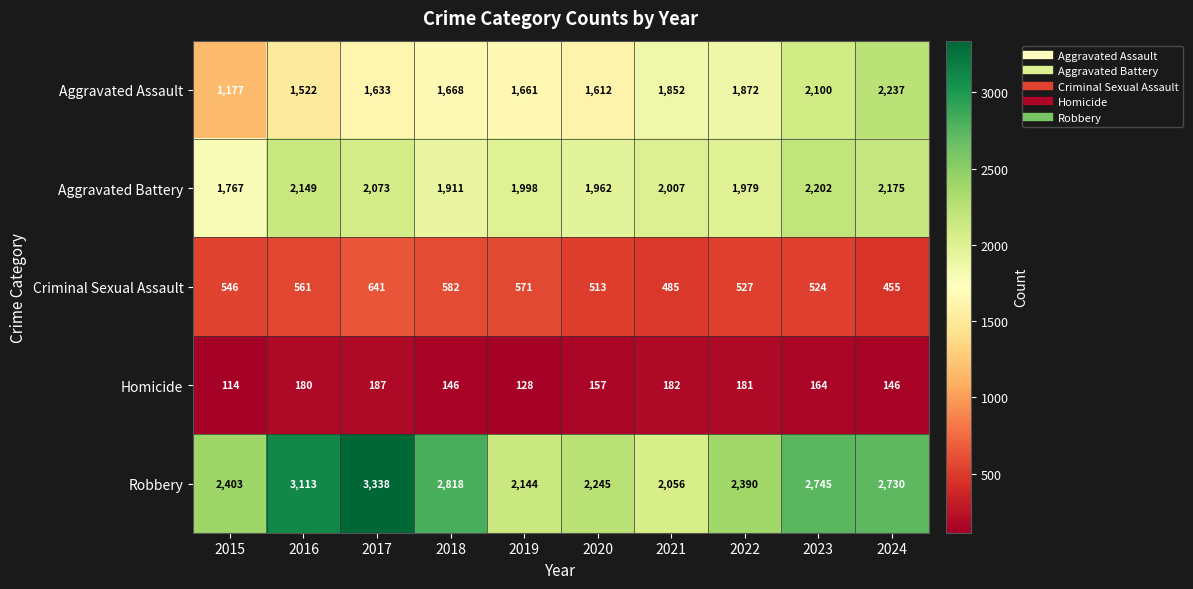

Which series has the largest range (max minus min)?

Robbery